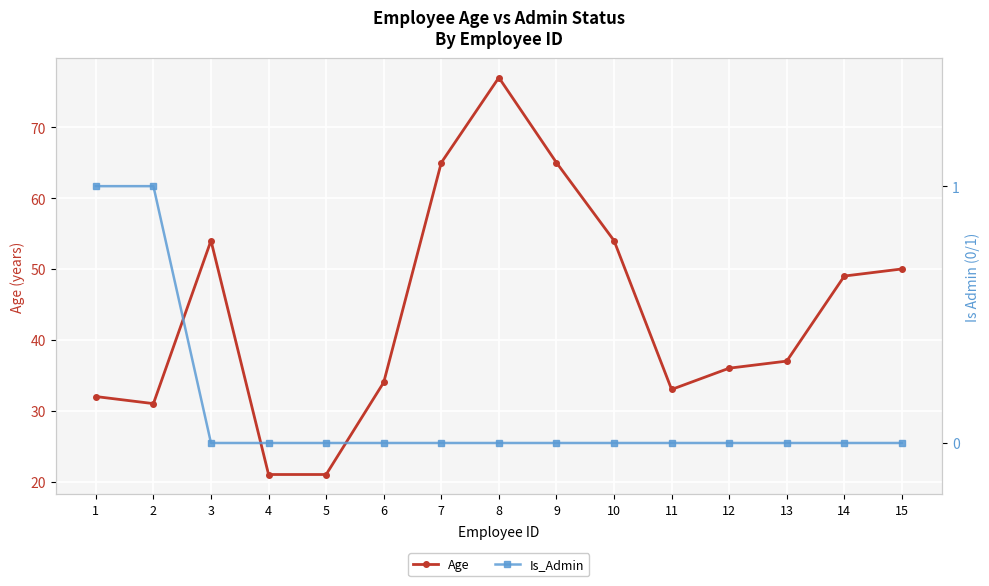

Is it true that Age equals 65 at 9?

True